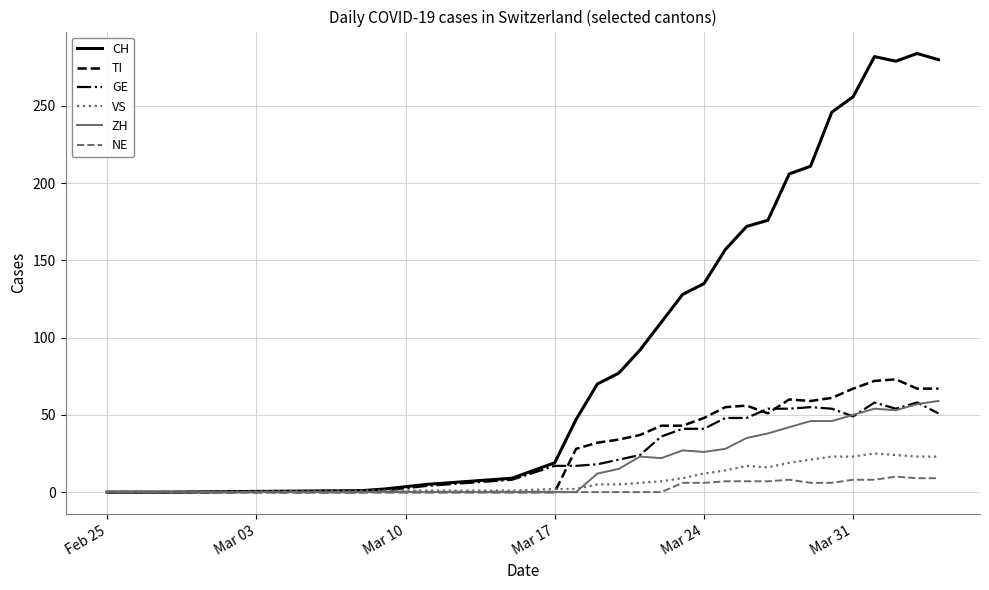

What is the sum of all TI values?

953